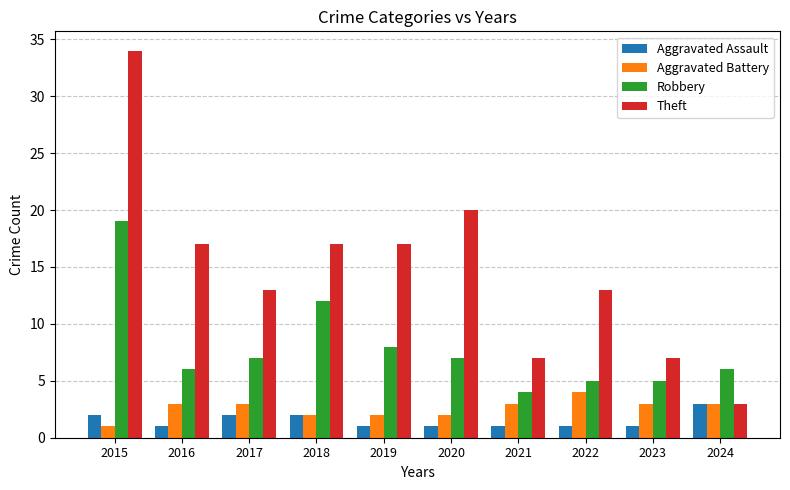

Reading right to left, extract all data points from this chart.

Aggravated Assault: 3	1	1	1	1	1	2	2	1	2
Aggravated Battery: 3	3	4	3	2	2	2	3	3	1
Robbery: 6	5	5	4	7	8	12	7	6	19
Theft: 3	7	13	7	20	17	17	13	17	34